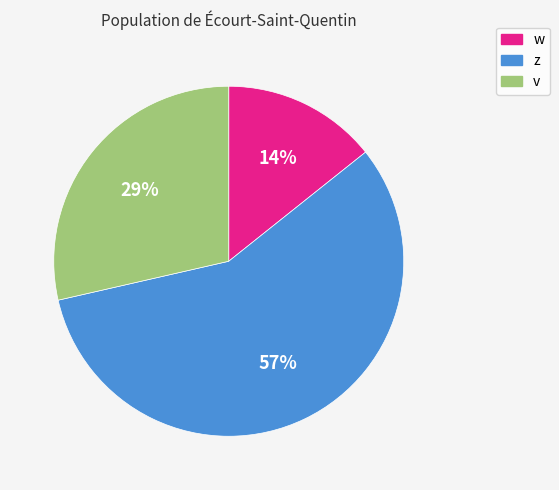

Do w and z together represent more than half of the pie?

Yes